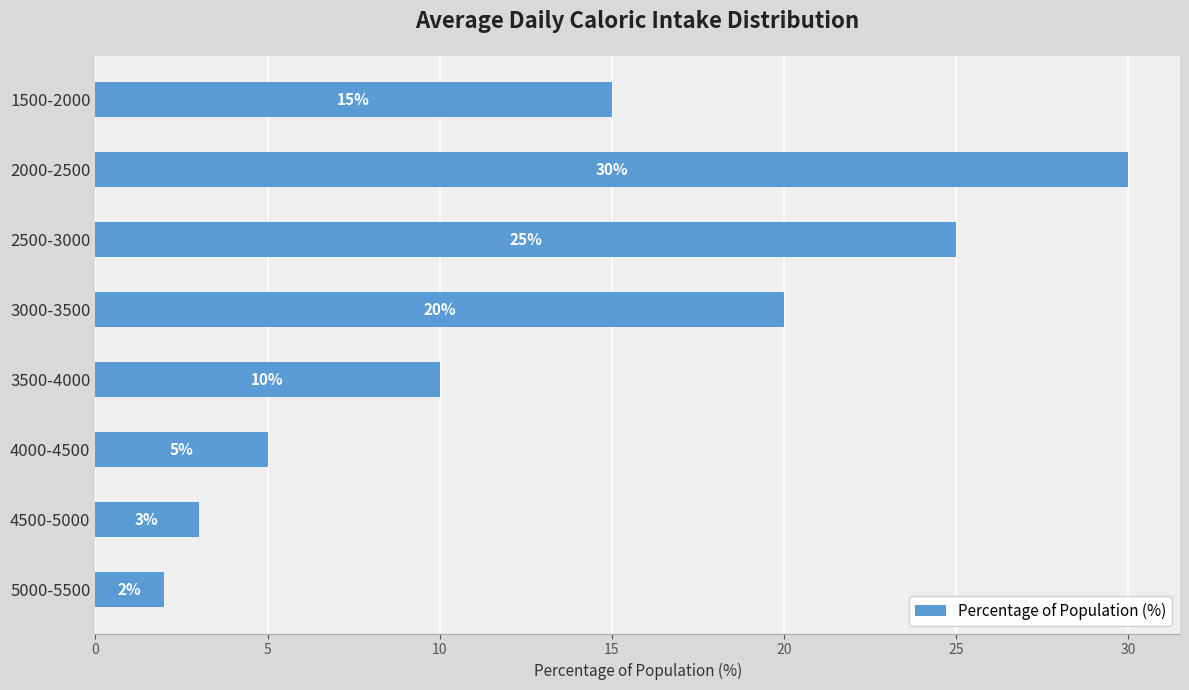

Reading top to bottom, what are all the values shown in this chart?

1500-2000=15	2000-2500=30	2500-3000=25	3000-3500=20	3500-4000=10	4000-4500=5	4500-5000=3	5000-5500=2